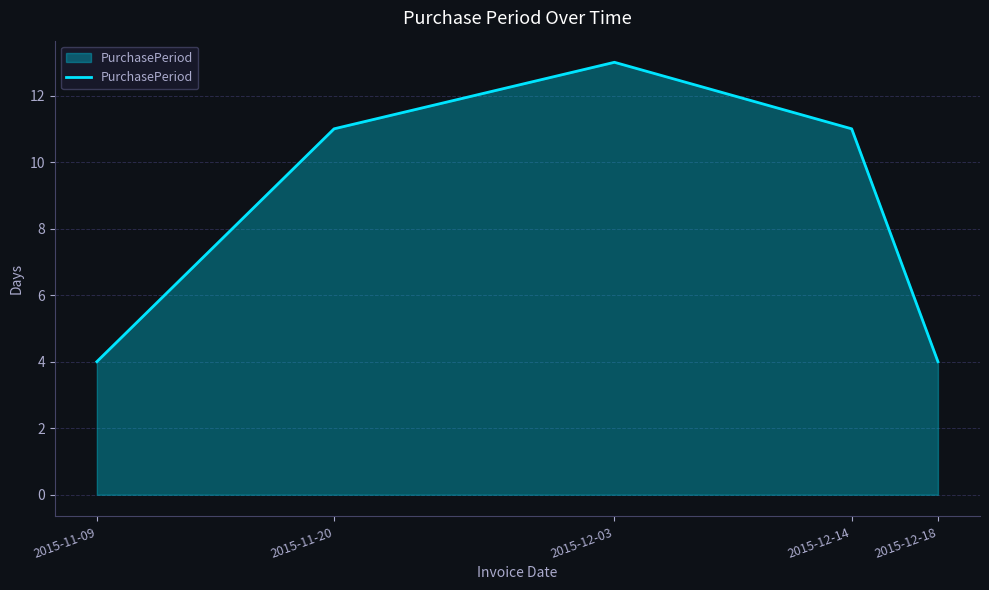

Which has a higher value, 2015-11-20 or 2015-11-09?

2015-11-20